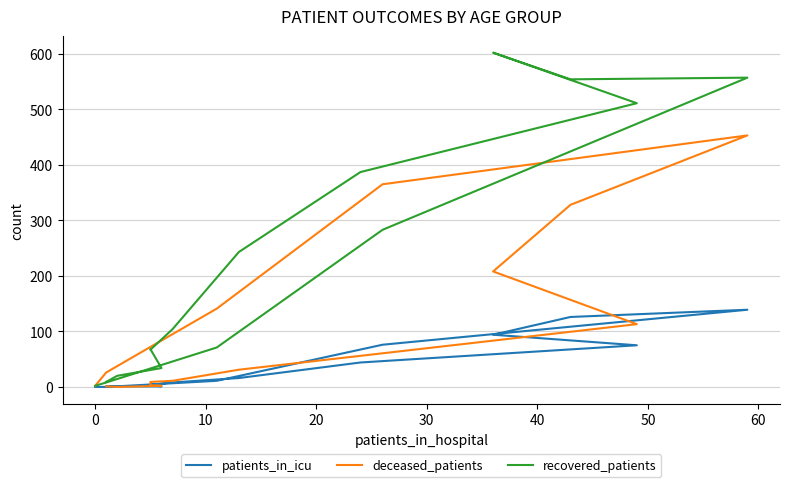

How many data points in recovered_patients are less than 104?

8